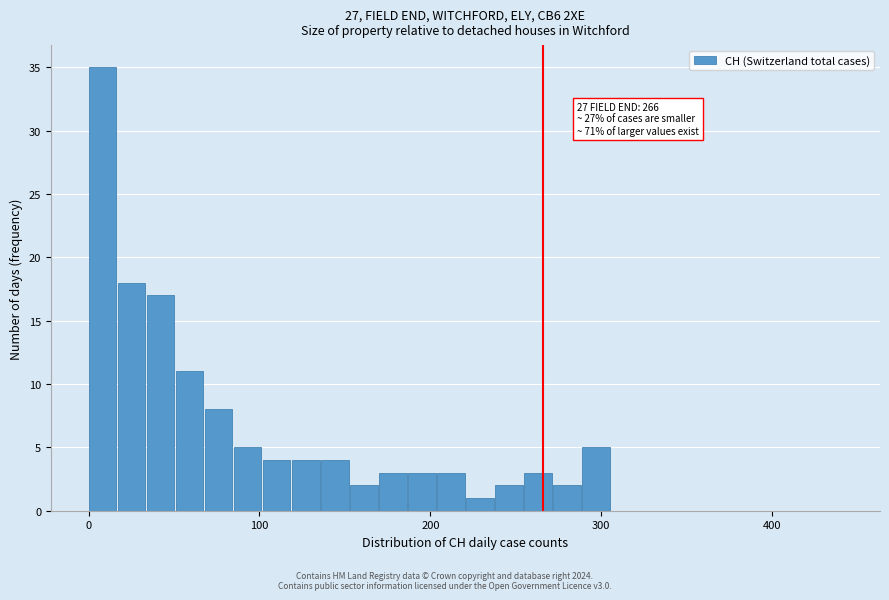

Around what value on the x-axis is the tallest bar? Give the approximate position of its centre, as read against the axis.

10